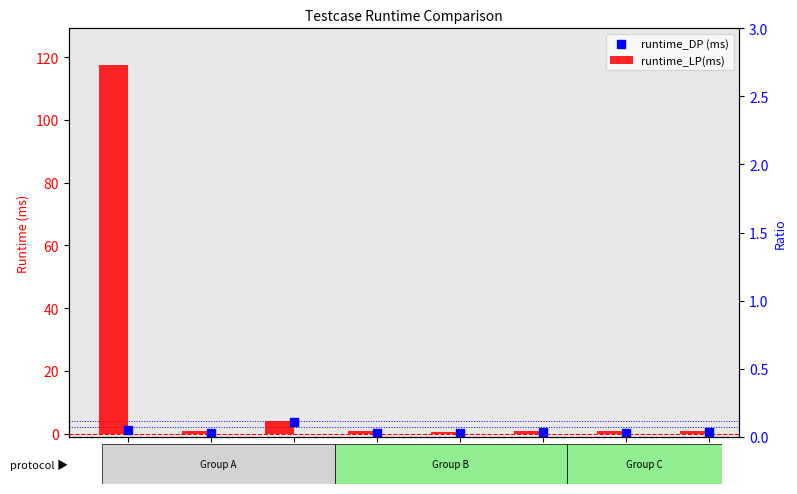

Which series has the largest total across all categories?

runtime_LP(ms)